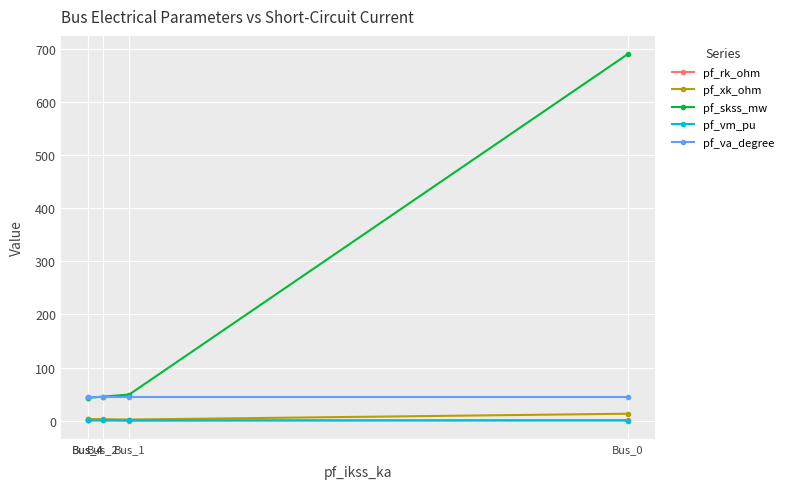

What is the minimum value for pf_vm_pu?

0.4